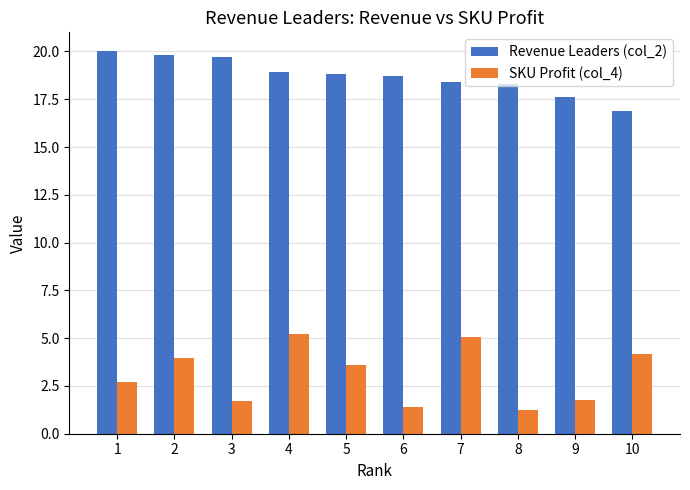

Which series changed the most between 3 and 7?

SKU Profit (col_4)